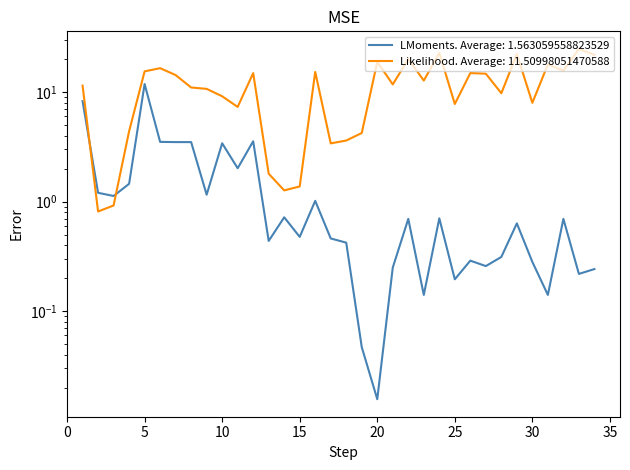

What is the average value?

11.5